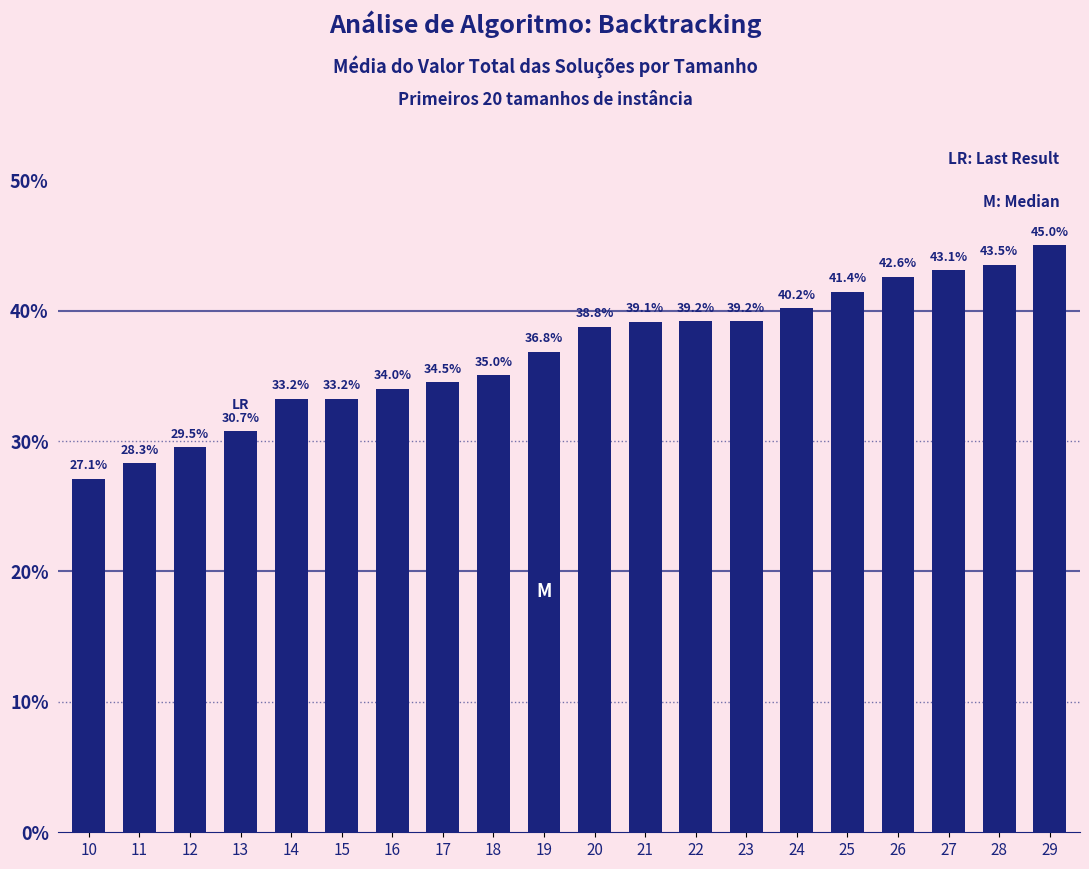

Read the value at 17.

34.5